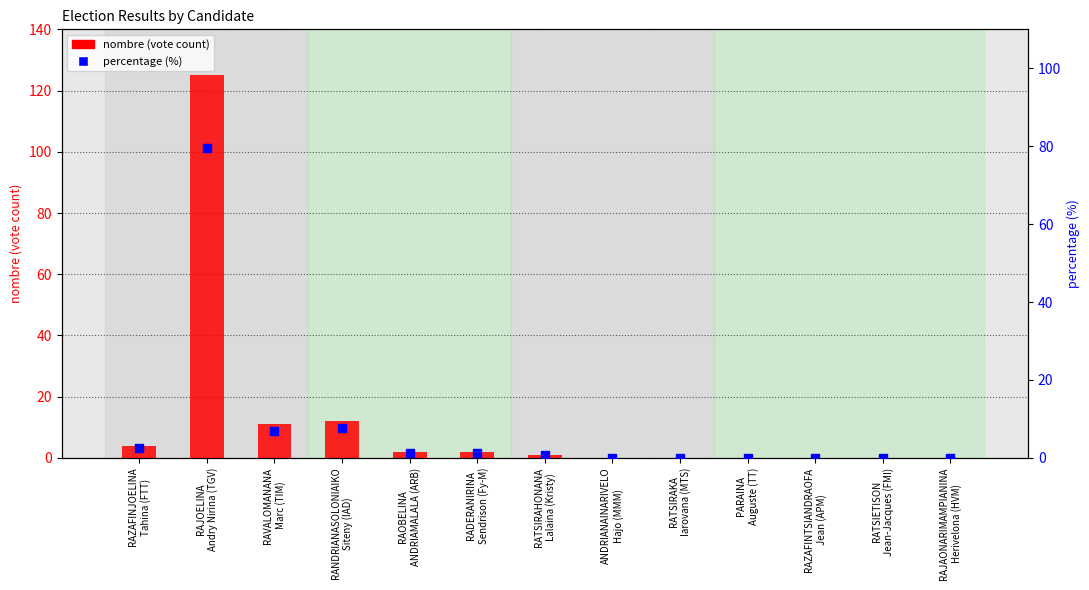

Which series contains the highest Y value?

nombre (vote count)